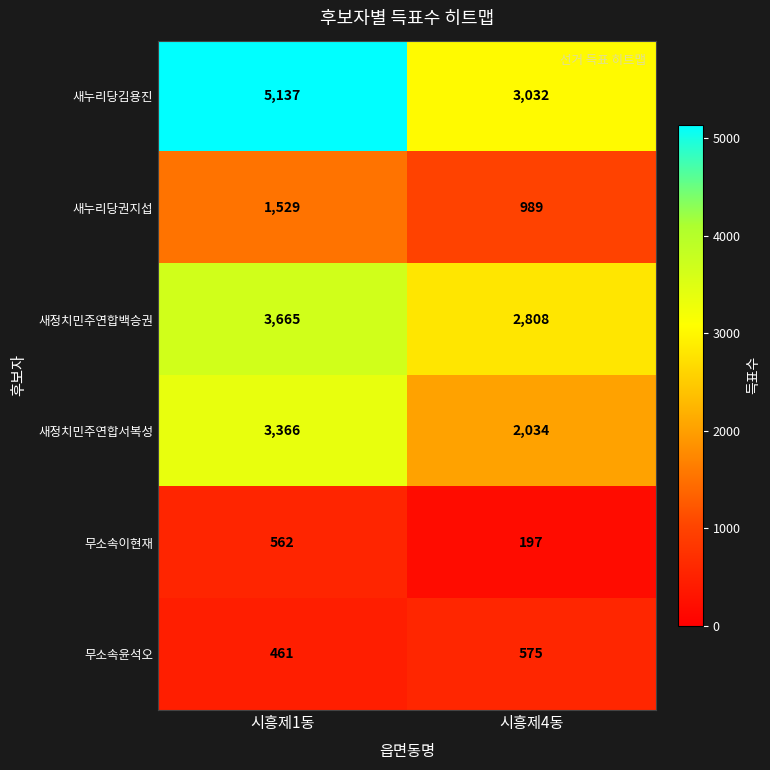

The 새정치민주연합백승권 series shows 5024 at 시흥제4동. True or false?

False